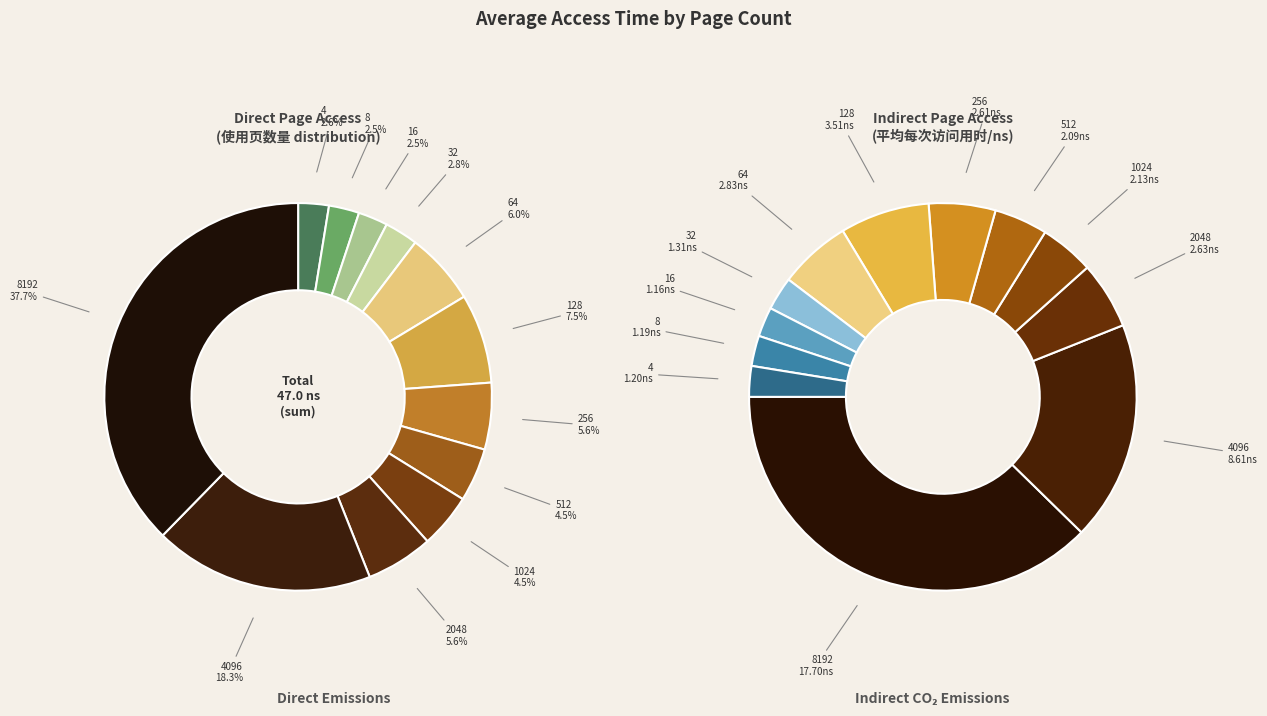

To the nearest percent, what is the average slice percentage?

8%